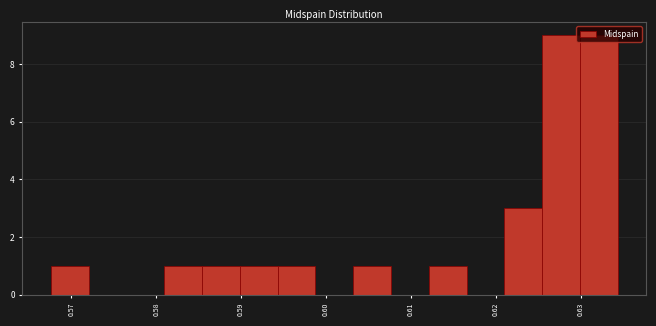

What is the height of the bar covering 0.630 to 0.634 on the x-axis? Neither the bar edges nor the heights are printed on the chart, so give them approximately, as read against the axes.

9